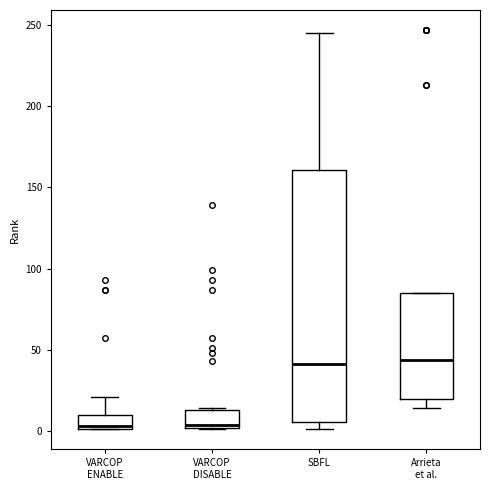

Reading left to right, read every box against the y-axis: the position of its median line, the range the box covers, and the ends of its whiskers. The values are not printed on the chart, so give them approximately, as read against the axis.

VARCOP ENABLE: median 5, box 0 to 10, whiskers 0 to 20
VARCOP DISABLE: median 5, box 0 to 15, whiskers 0 to 15
SBFL: median 40, box 5 to 160, whiskers 0 to 245
Arrieta et al.: median 45, box 20 to 85, whiskers 15 to 85